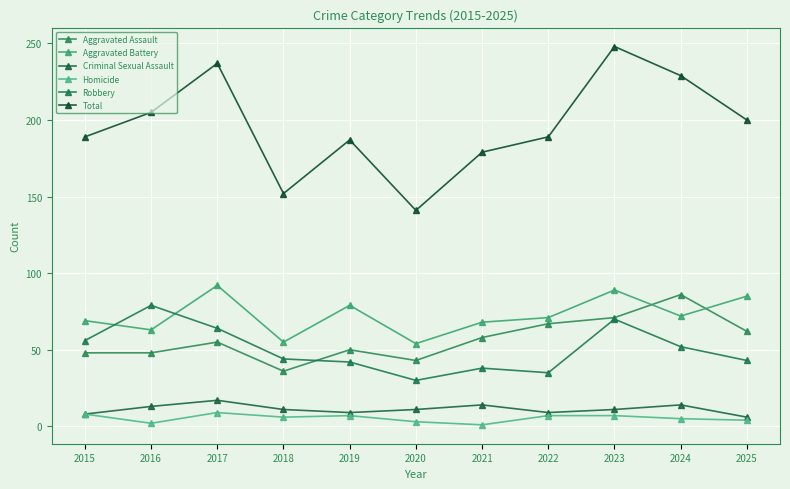

True or false: Aggravated Battery and Criminal Sexual Assault cross at least once.

False